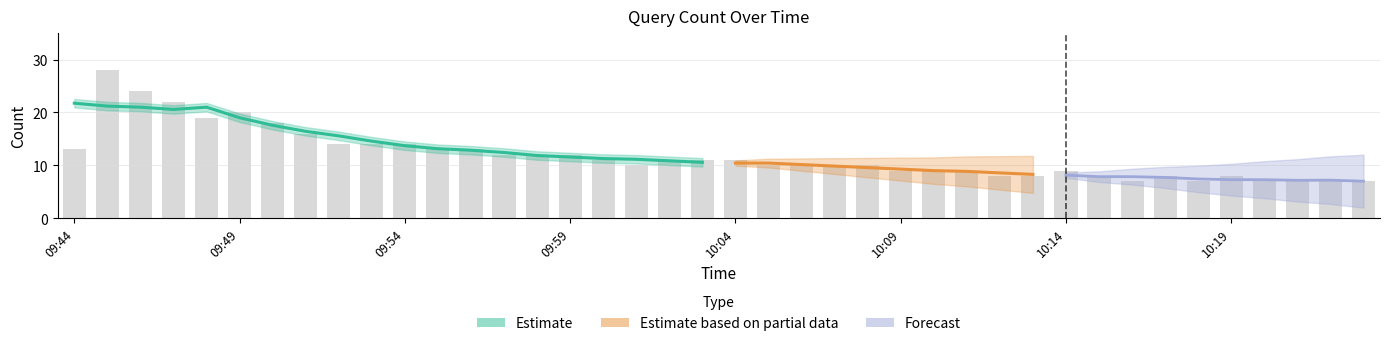

The chart shows a value of 9 at 10:10. True or false?

True